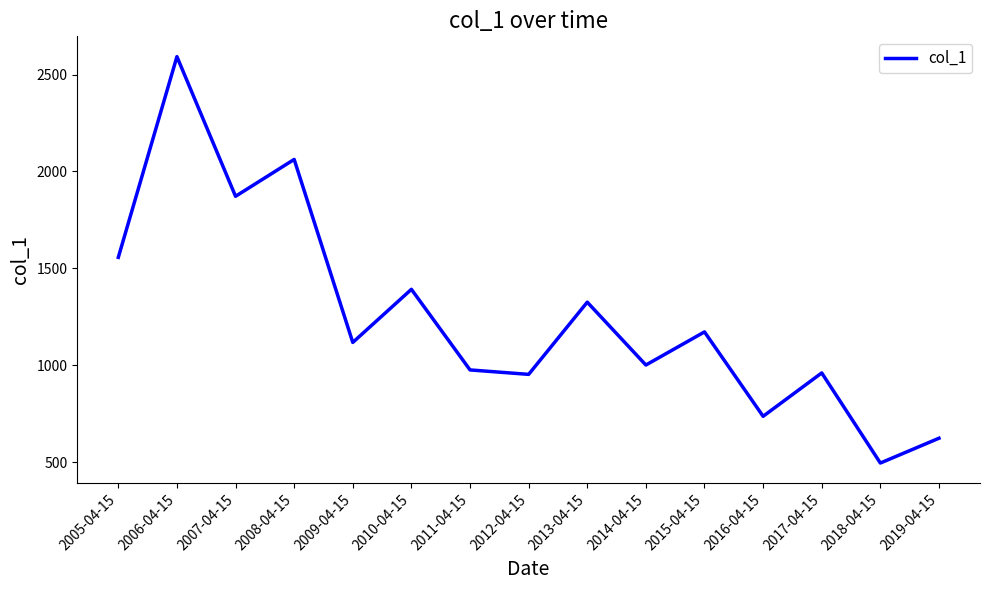

What is the sum of the values at 2016-04-15 and 2011-04-15?

1712.1